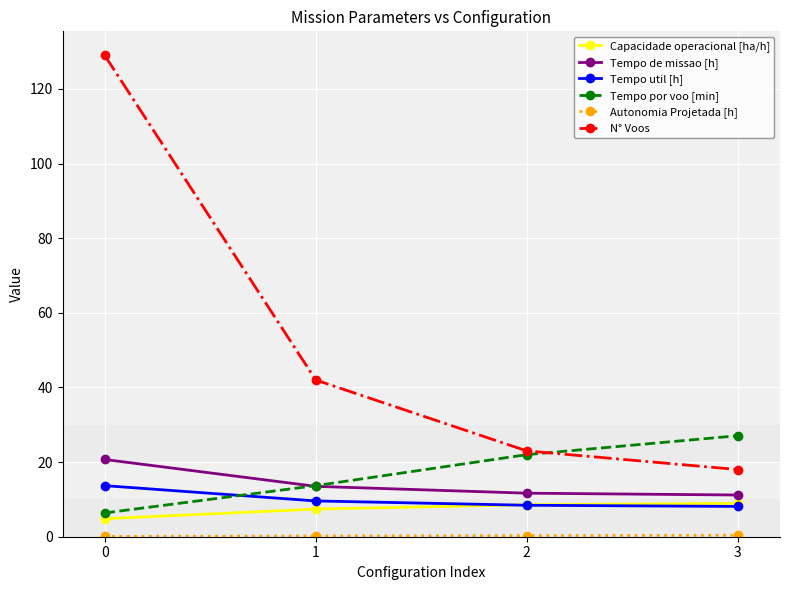

What is the value of the Tempo util [h] point at the 2nd from the left?

9.6